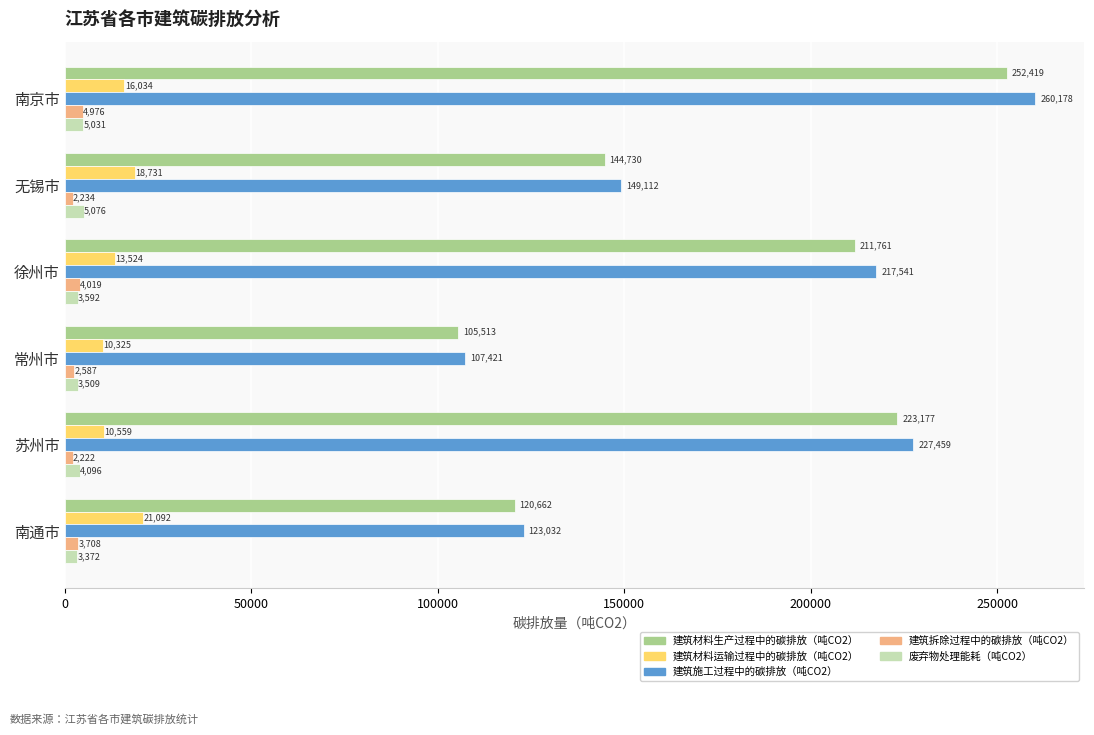

At how many categories does at least one series exceed 81471?

6